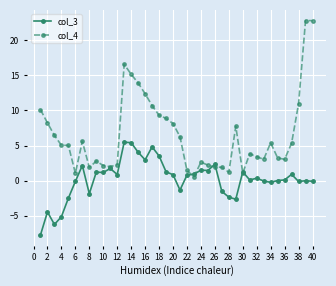

How many categories are shown in the chart?

40